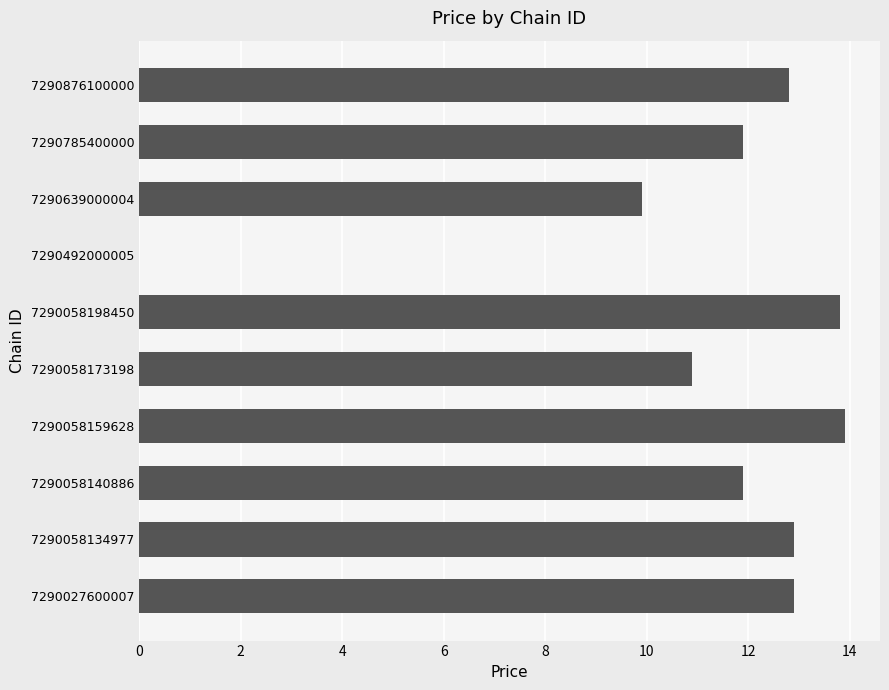

Is it true that the value at 7290058140886 is 4.7?

False